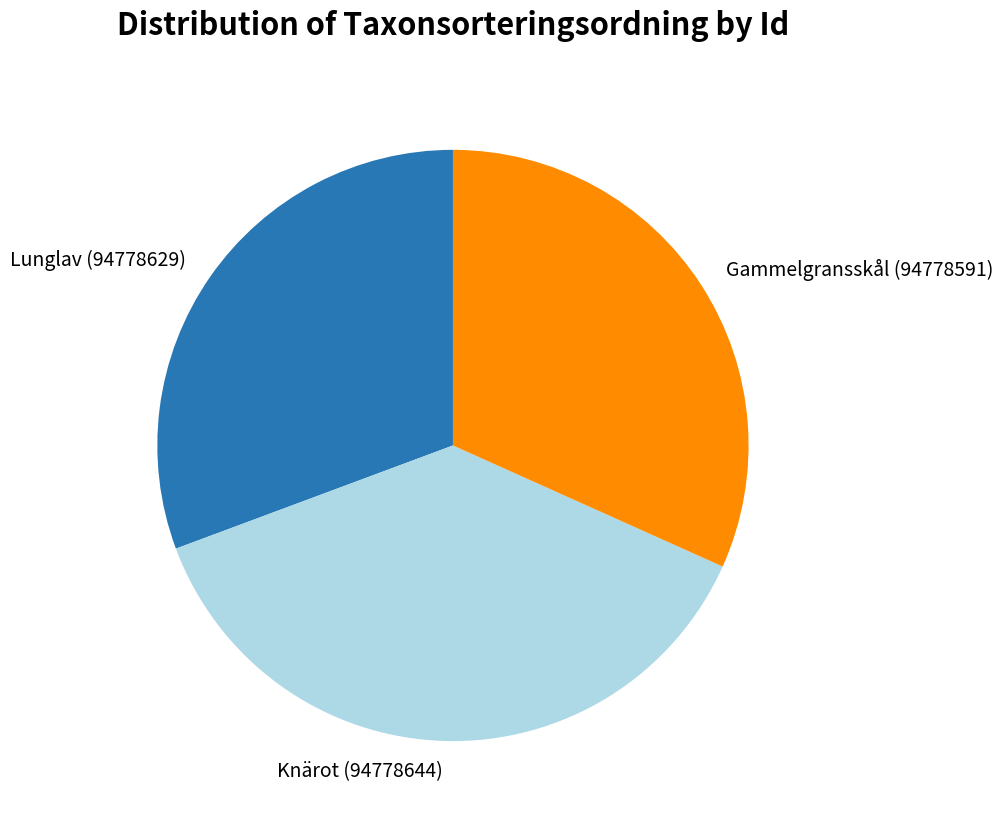

Is there any slice that represents more than half of the pie?

No